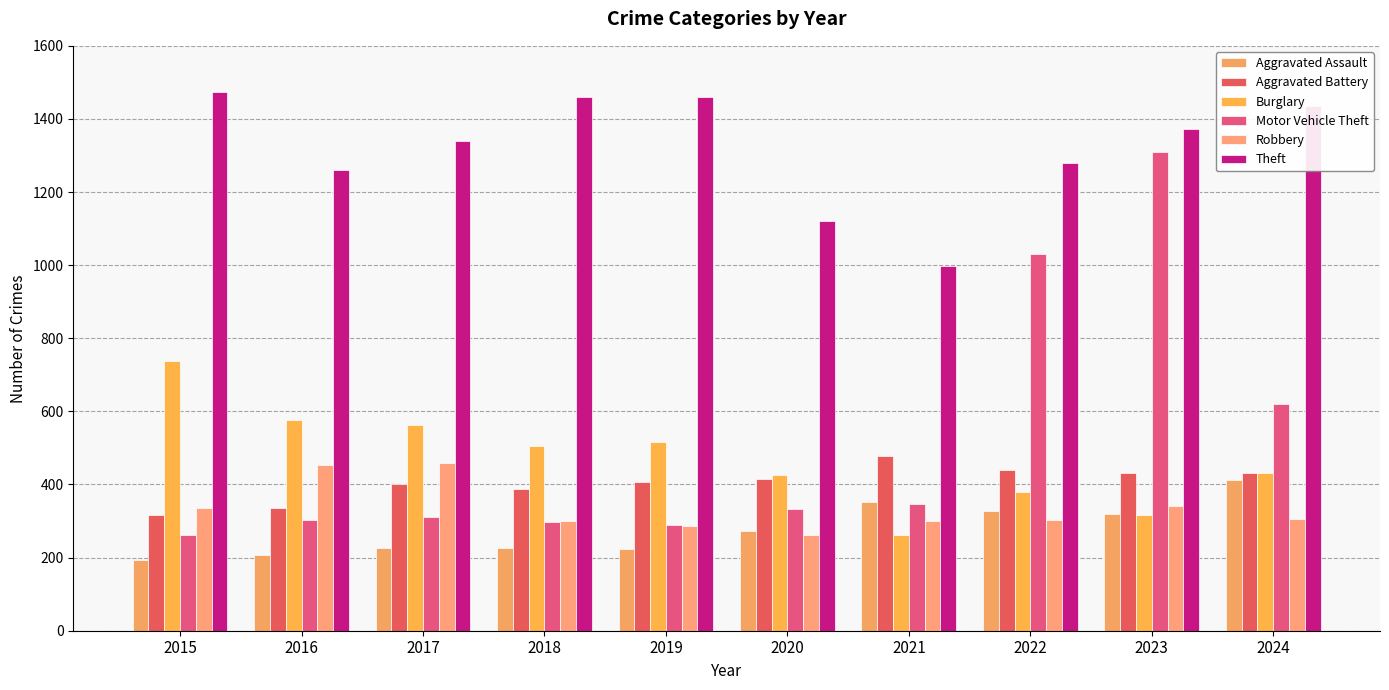

What is the average value of the Aggravated Battery series?

404